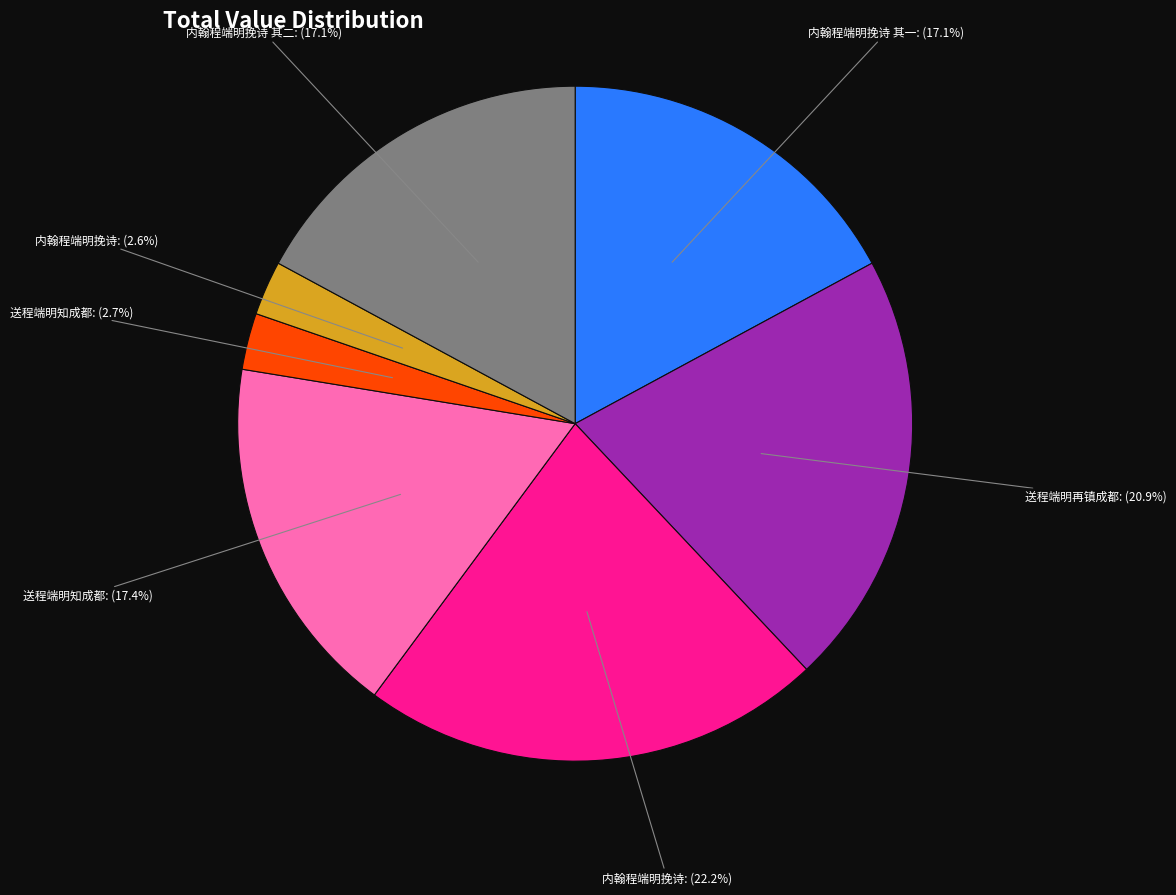

Is there a majority slice in this chart?

No